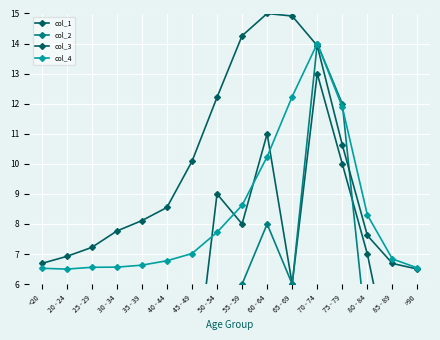

What is the approximate value of col_3 at 35 - 39?

8.1